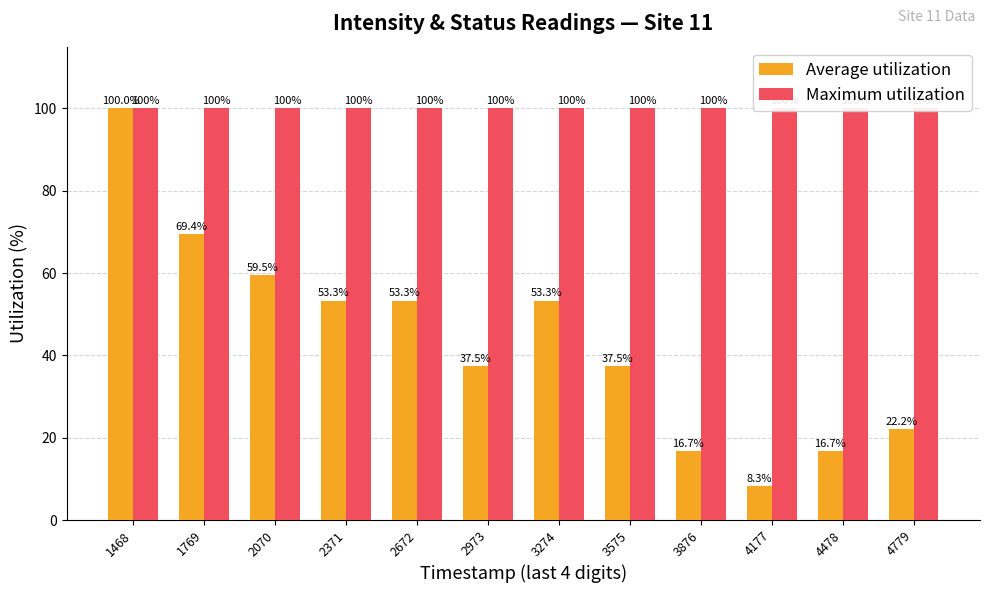

Read the Average utilization value at 4779.

22.2